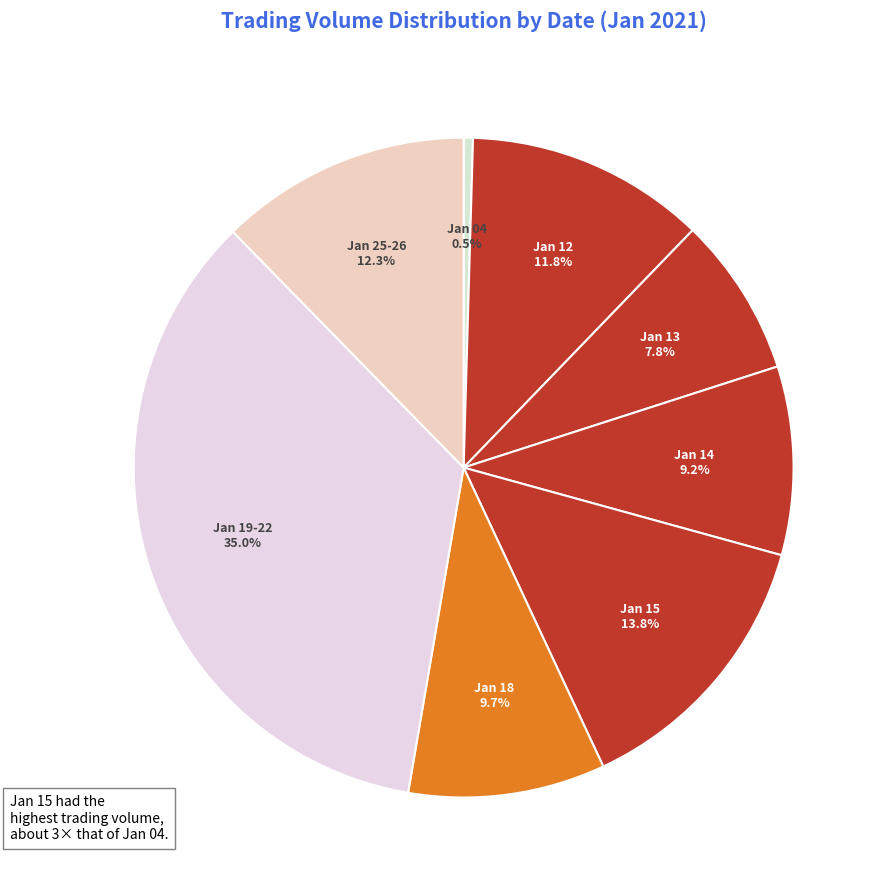

How much of the chart is everything except Jan 12?

88.2%